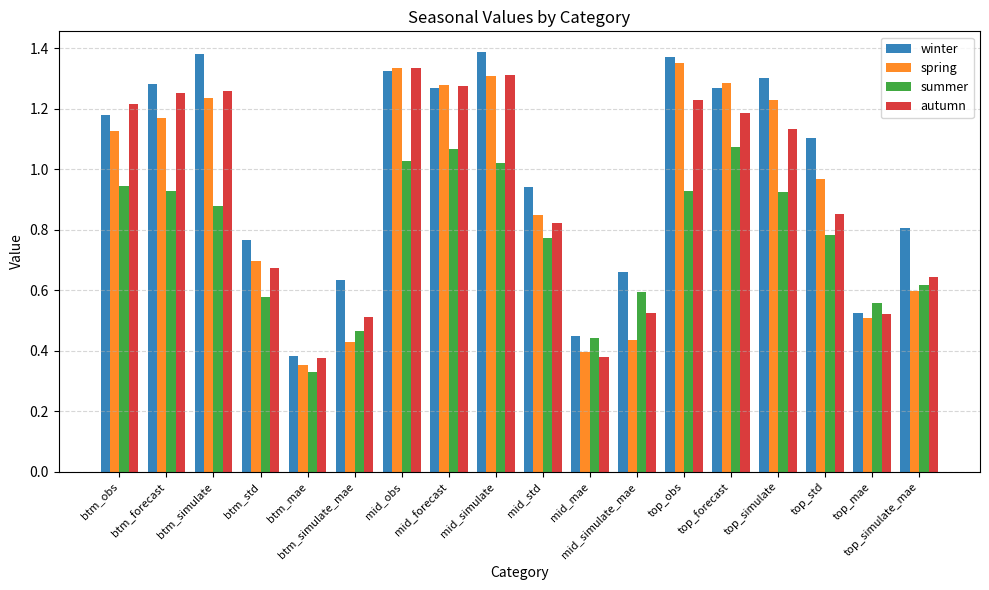

How many distinct data groups are displayed?

4